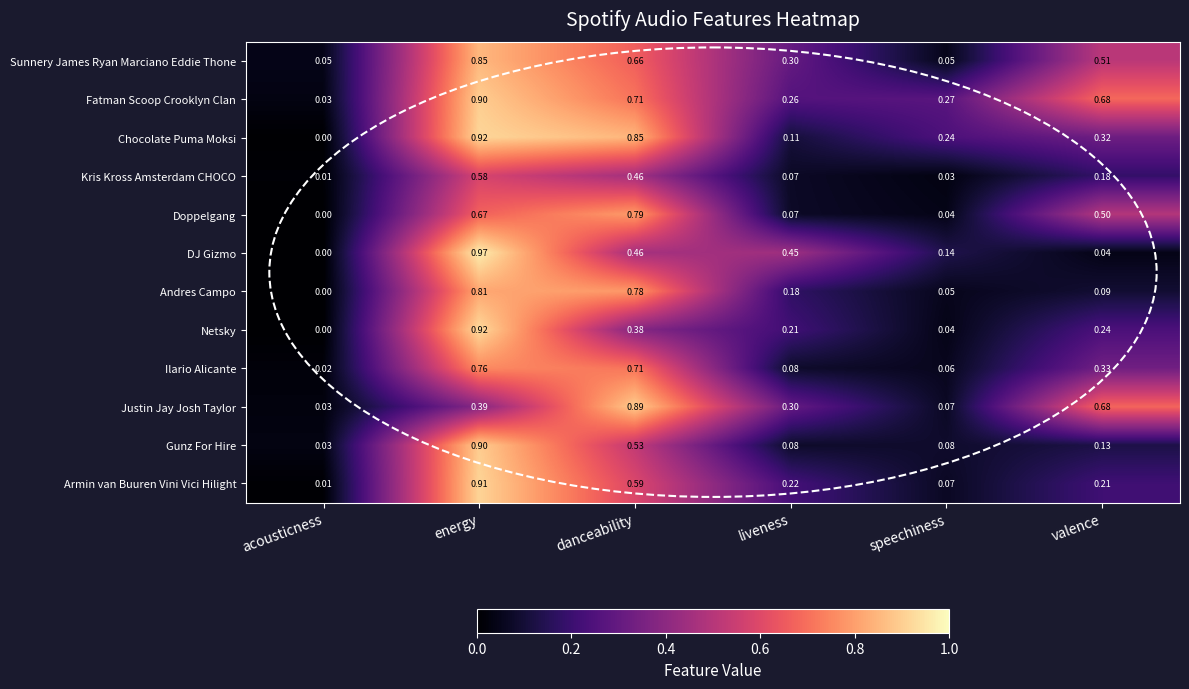

Which series has the widest spread of values?

DJ Gizmo